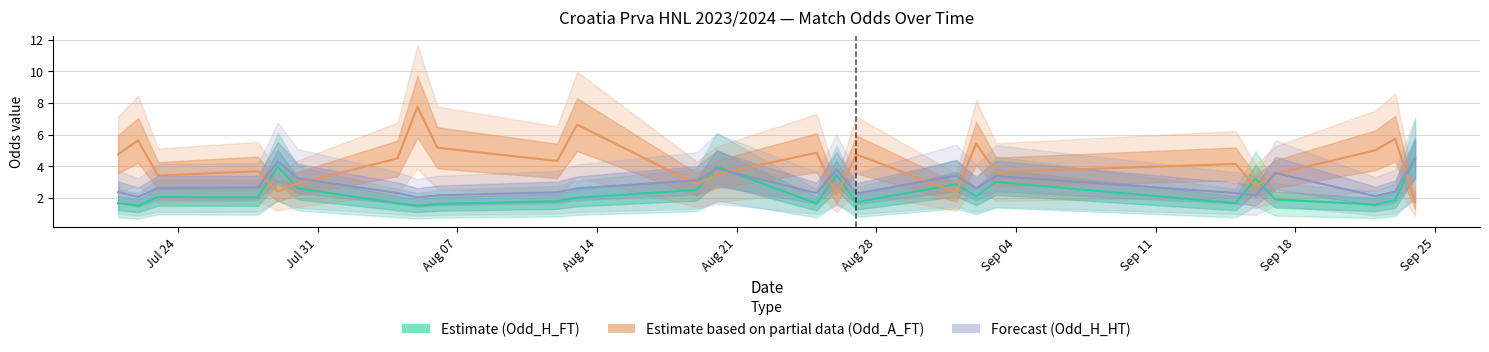

Reading left to right, transcribe all the data shown in this chart.

Estimate (Odd_H_FT): 1.7	1.5	2.1	2.0	4.0	2.6	1.7	1.5	1.6	1.8	2.0	2.5	4.0	1.6	3.4	1.7	2.9	2.1	3.0	1.7	3.2	1.9	1.6	1.9	4.5
Estimate based on partial data (Odd_A_FT): 4.8	5.6	3.4	3.7	2.4	2.9	4.5	7.8	5.2	4.3	6.6	2.9	3.5	4.8	2.2	4.7	2.4	5.4	3.6	4.1	2.7	3.5	5.0	5.7	1.7
Forecast (Odd_H_HT): 2.4	2.0	2.6	2.6	4.3	3.2	2.3	2.0	2.1	2.4	2.6	3.1	3.8	2.3	3.8	2.3	3.4	2.6	3.4	2.3	2.1	3.6	2.1	2.4	4.5